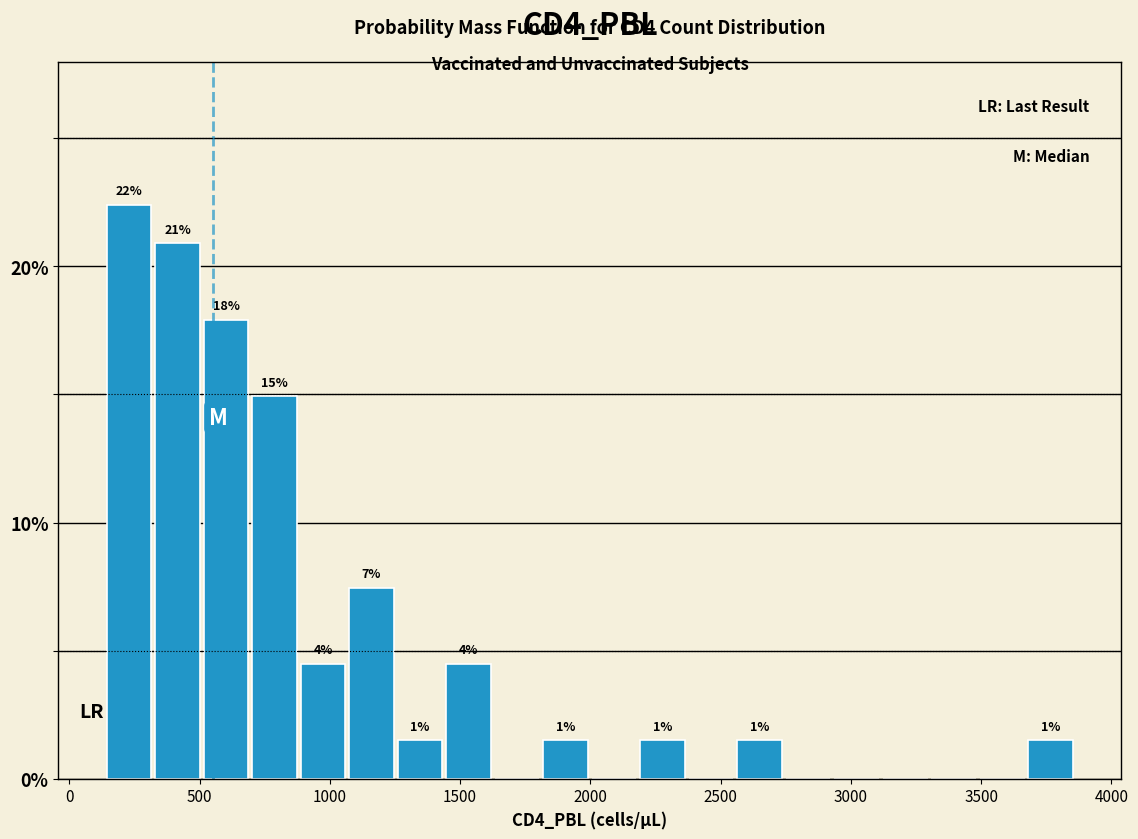

Around what value on the x-axis is the tallest bar? Give the approximate position of its centre, as read against the axis.

250